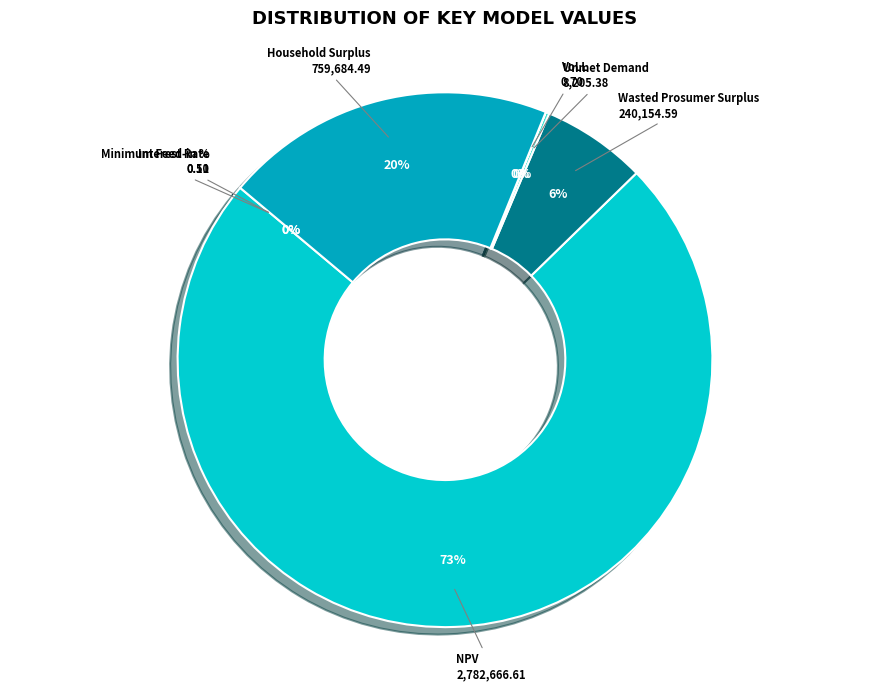

Which category has the biggest portion of the pie?

NPV